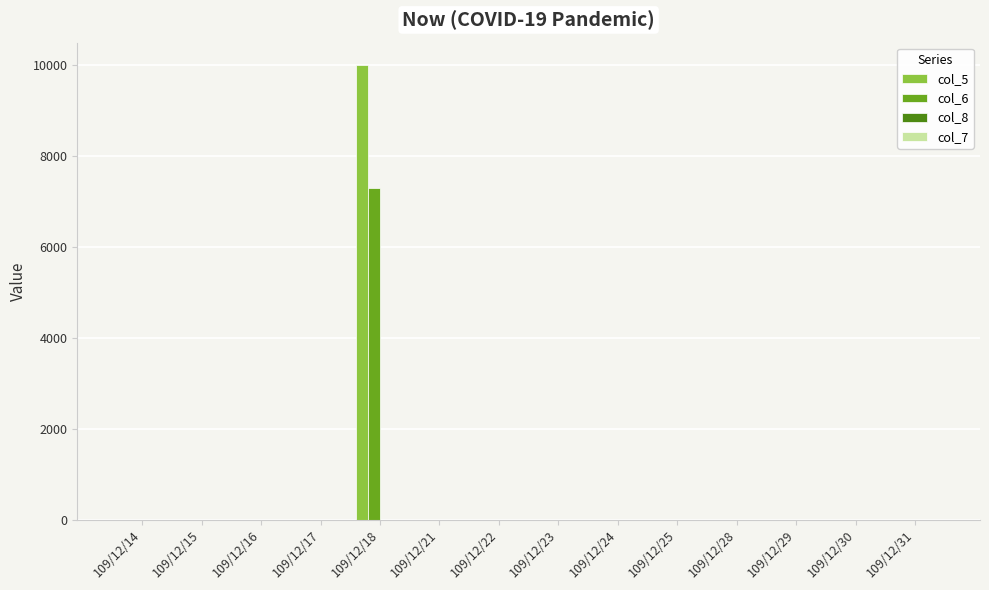

How many distinct data groups are displayed?

3